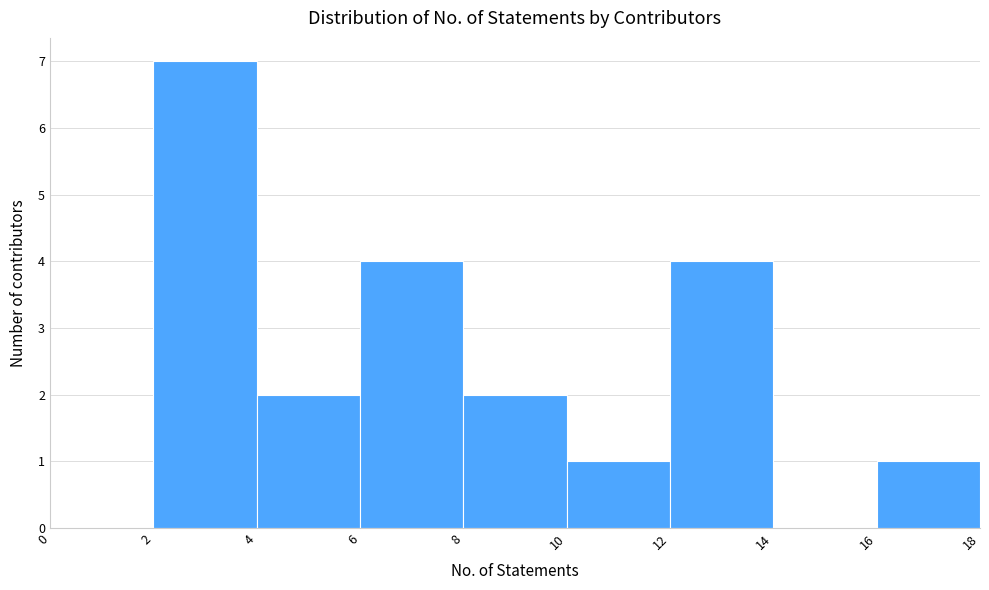

Reading left to right, list every bar in this chart as the range it spans on the x-axis followed by its height. The values are not printed on the chart, so give them approximately, as read against the axis.

0 to 2: 0
2 to 4: 7
4 to 6: 2
6 to 8: 4
8 to 10: 2
10 to 12: 1
12 to 14: 4
14 to 16: 0
16 to 18: 1